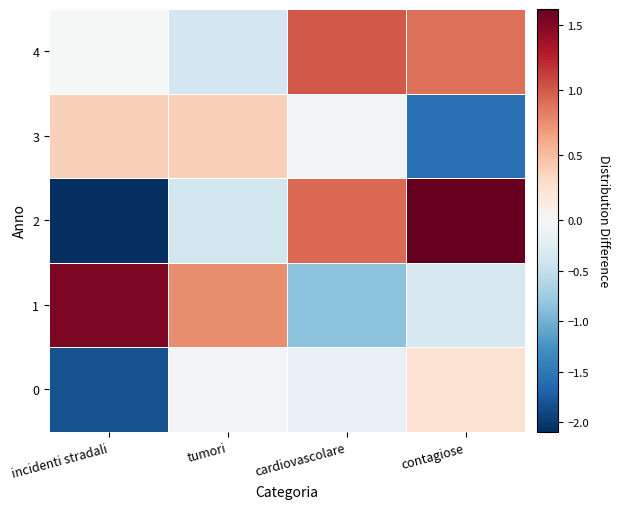

Reading right to left, extract all data points from this chart.

0: contagiose=0.2	cardiovascolare=-0.1	tumori=-0.1	incidenti stradali=-1.8
1: contagiose=-0.3	cardiovascolare=-0.9	tumori=0.8	incidenti stradali=1.5
2: contagiose=1.6	cardiovascolare=0.9	tumori=-0.4	incidenti stradali=-2.1
3: contagiose=-1.6	cardiovascolare=-0.0	tumori=0.4	incidenti stradali=0.4
4: contagiose=0.9	cardiovascolare=1.0	tumori=-0.4	incidenti stradali=-0.0